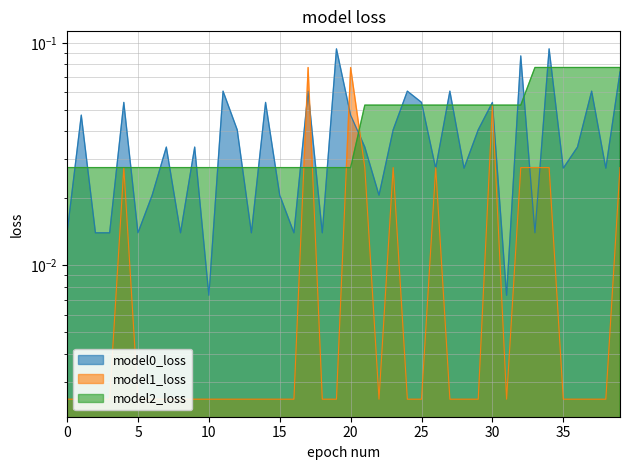

Which series changed the most between 12 and 30?

FixCount